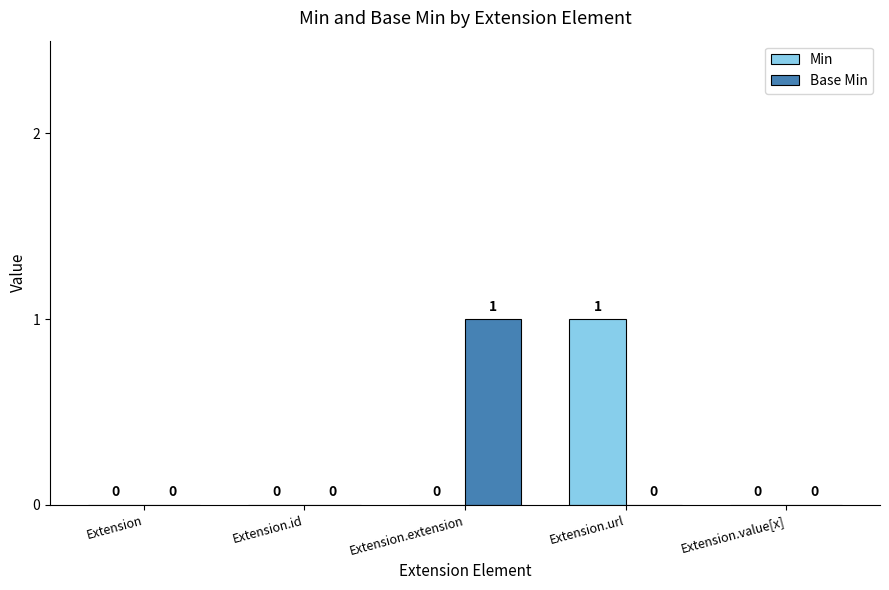

What are all the series names shown in the legend?

Min, Base Min